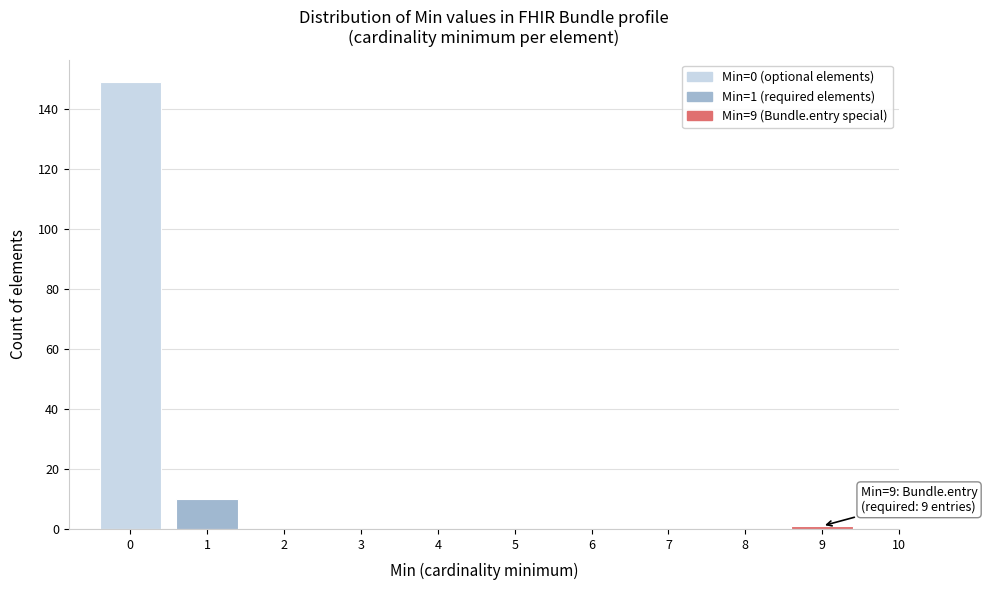

Over which range of the x-axis is the bar tallest?

-0.5 to 0.5